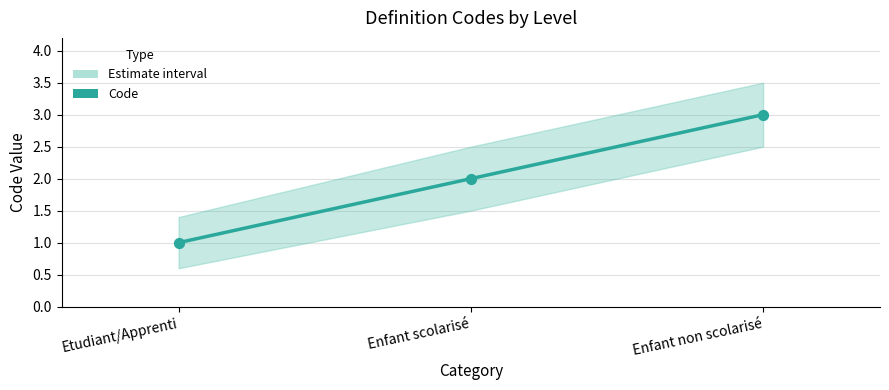

Between Etudiant/Apprenti and Enfant non scolarisé, which is larger?

Enfant non scolarisé